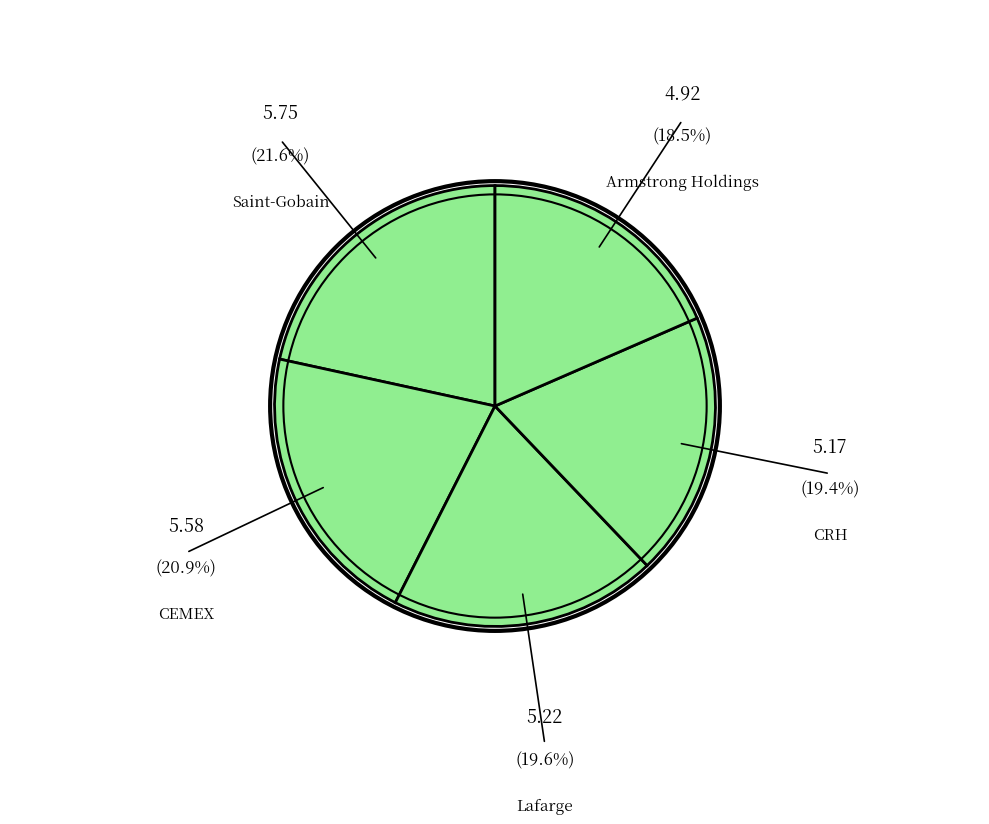

How many slices are in this pie chart?

5